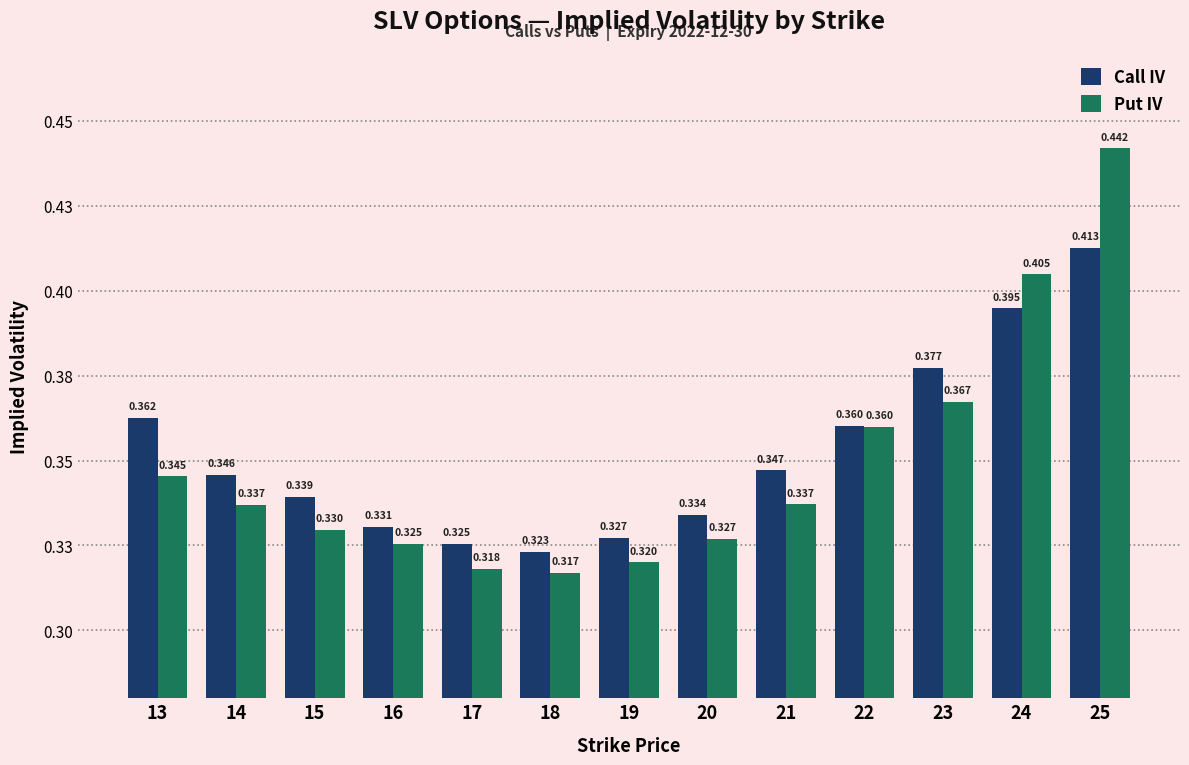

What are all the series names shown in the legend?

Call IV, Put IV